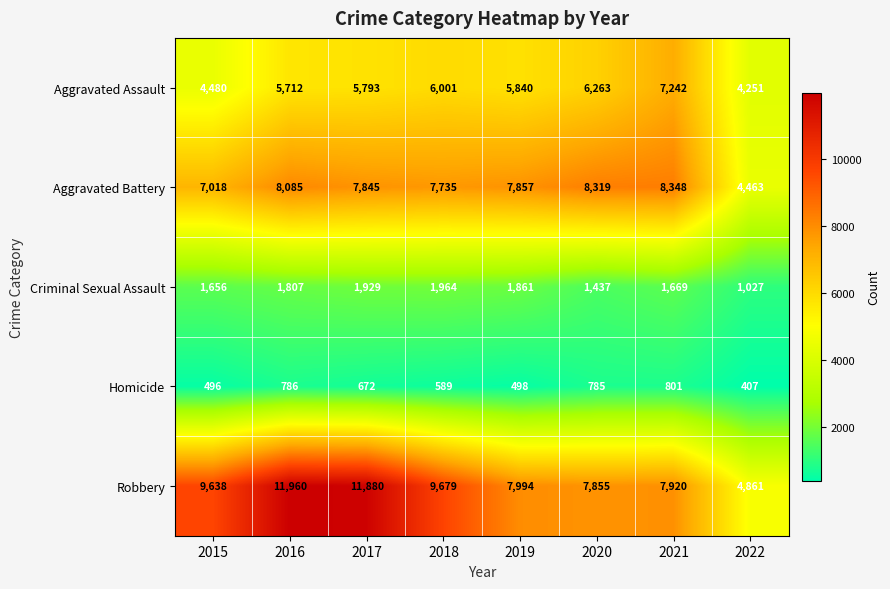

At which label does Aggravated Battery first exceed 7857?

2016